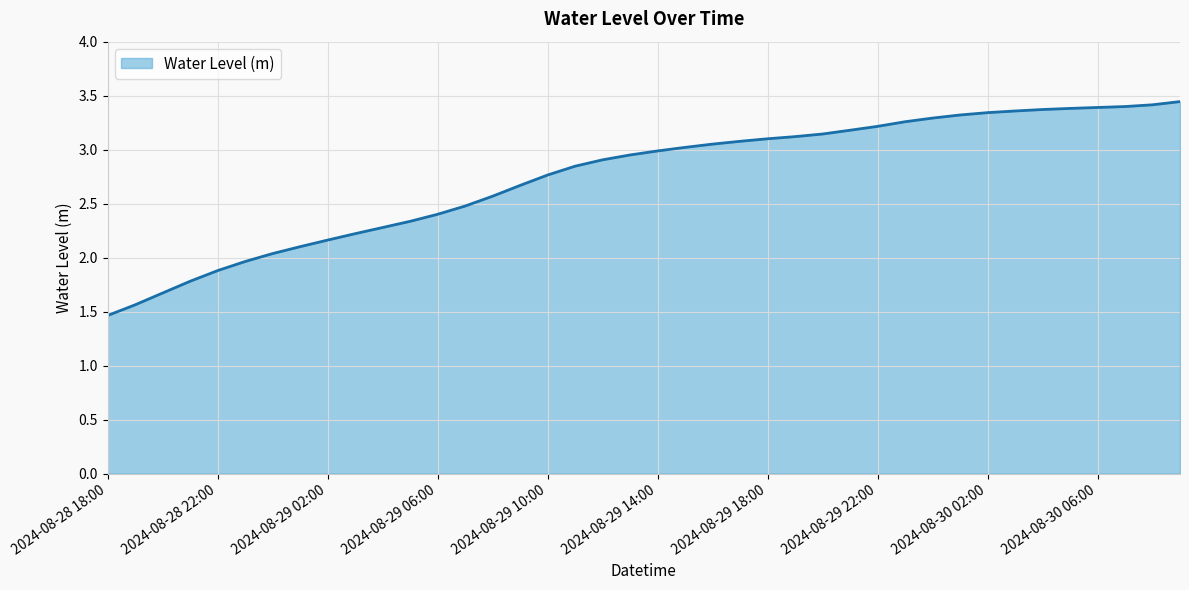

What is the average value?

2.7